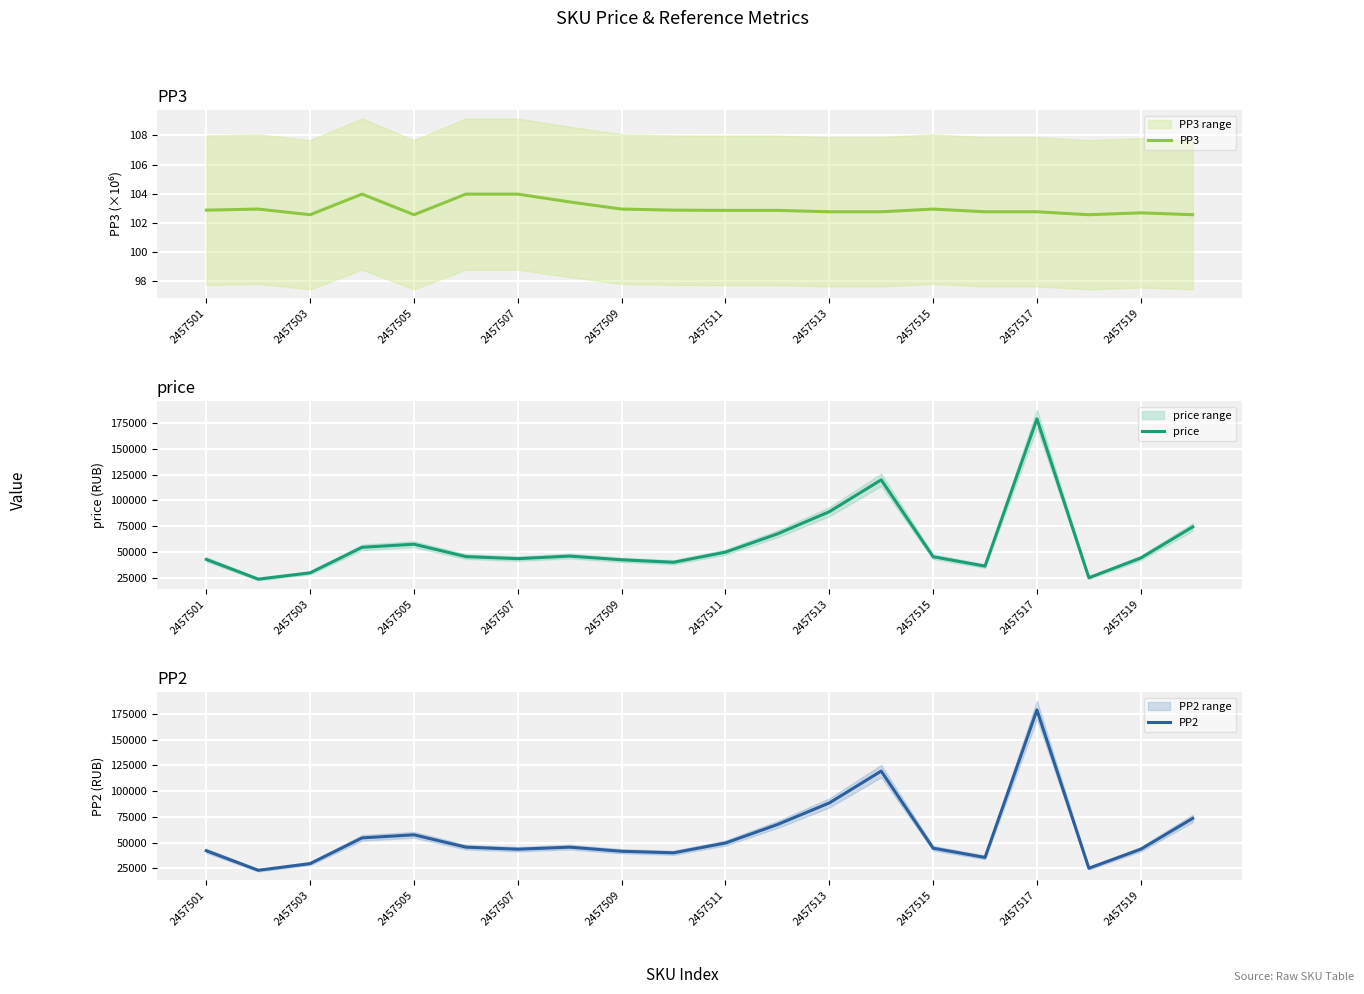

In PP2, how many points are lower than both neighbors (excluding endpoints)?

5